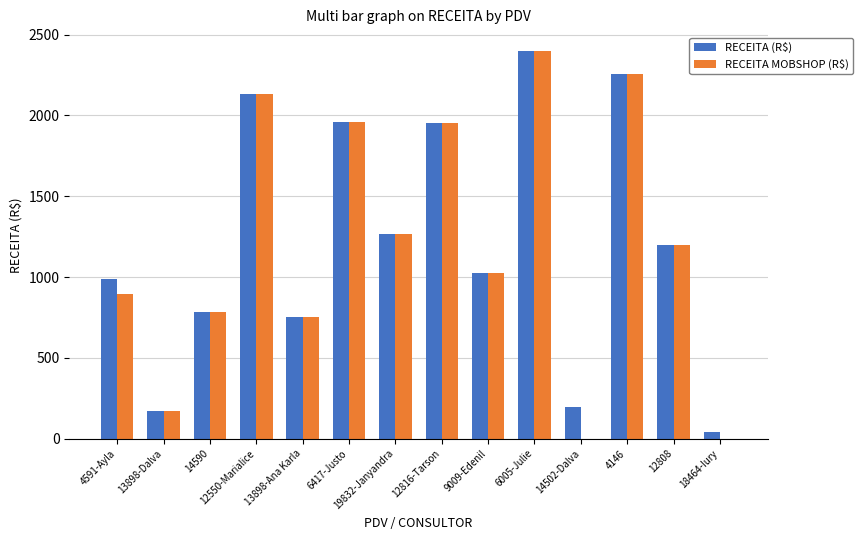

At which label does RECEITA (R$) reach its peak?

6005-Julie